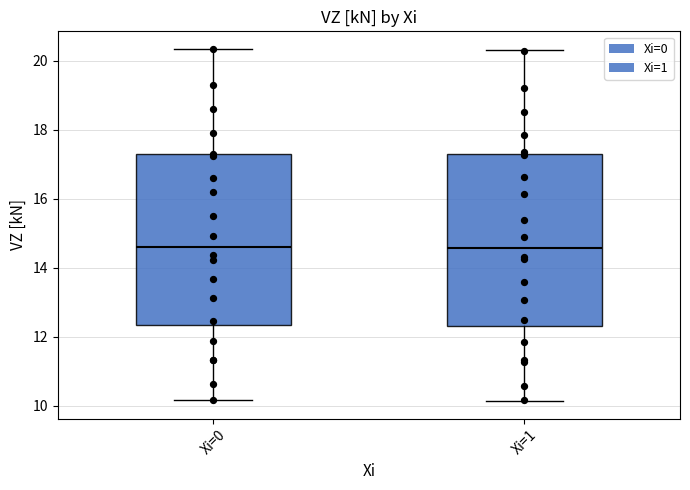

Reading left to right, transcribe this box plot: for each box, give where its median line is, the range the box spans, and where its two whiskers end, as read against the y-axis. The values are not printed on the chart, so give them approximately, as read against the axis.

Xi=0: median 14.6, box 12.4 to 17.2, whiskers 10.2 to 20.4
Xi=1: median 14.6, box 12.2 to 17.2, whiskers 10.2 to 20.4